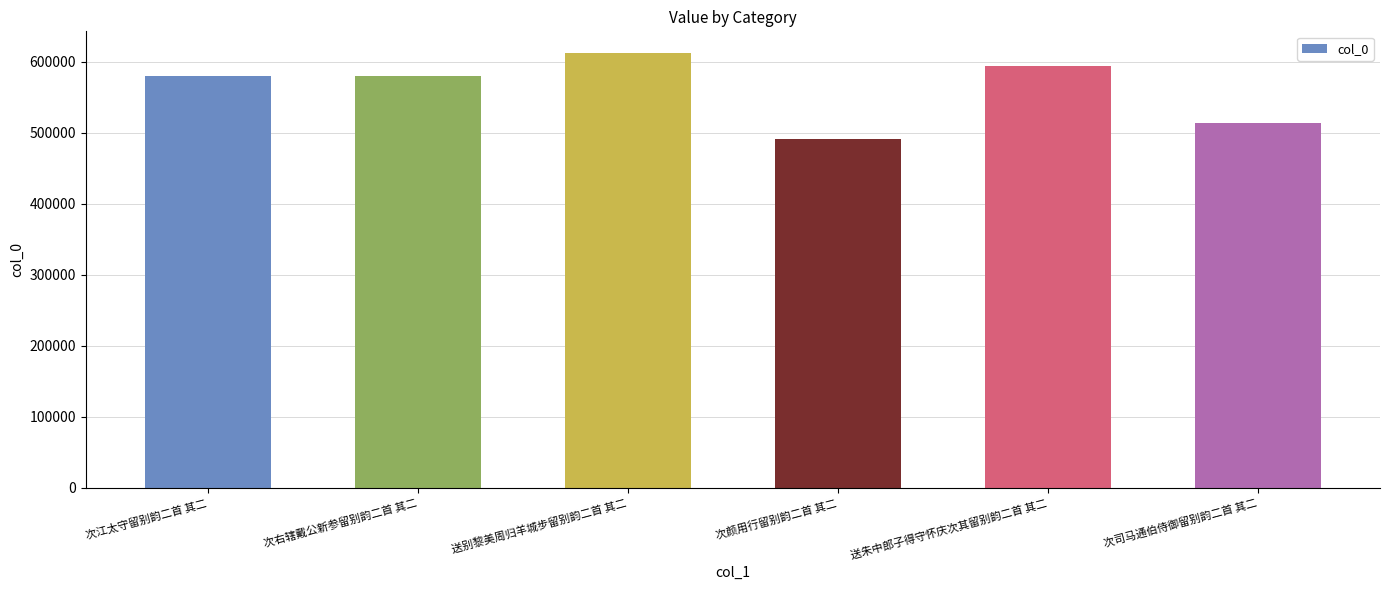

Which label corresponds to the smallest value in the chart?

次颜用行留别韵二首 其二